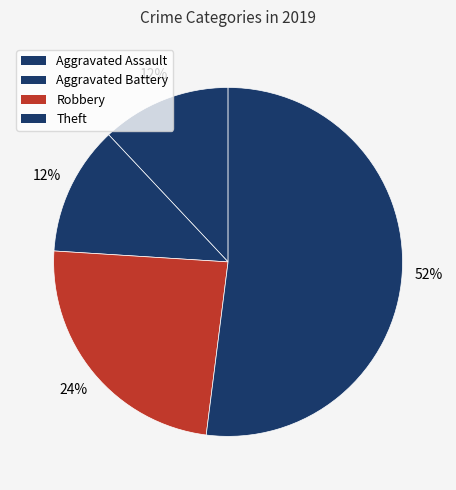

How many segments does this pie chart have?

4